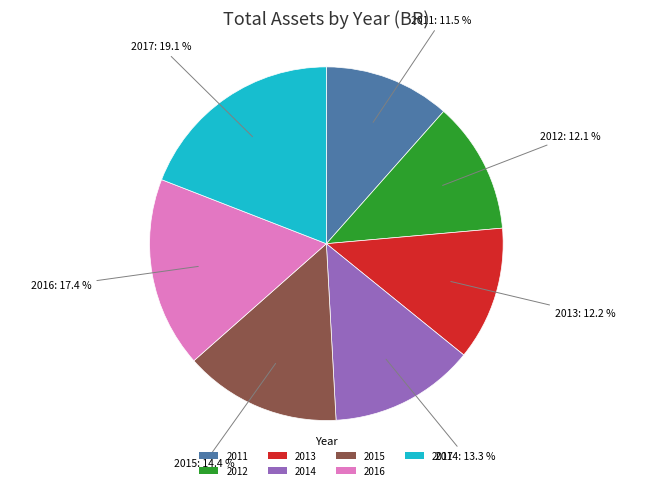

To the nearest percent, what portion does 2014 represent?

13%